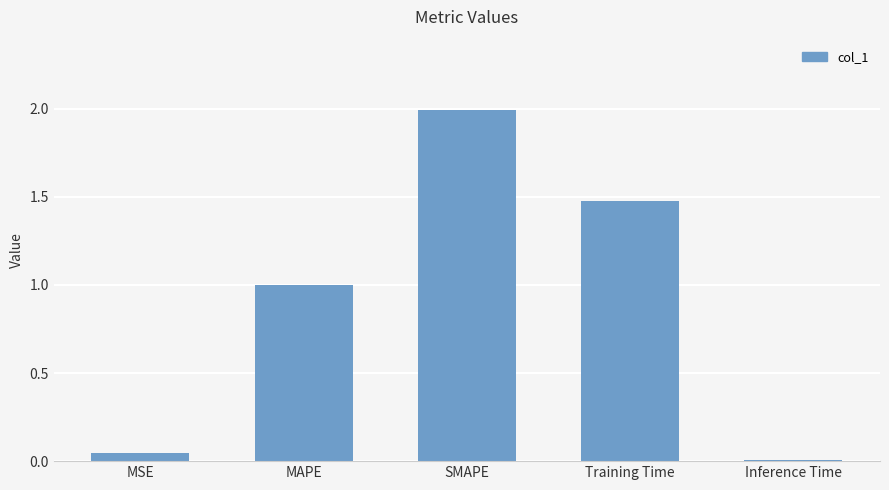

Where is the data nearest to the value 1?

MAPE